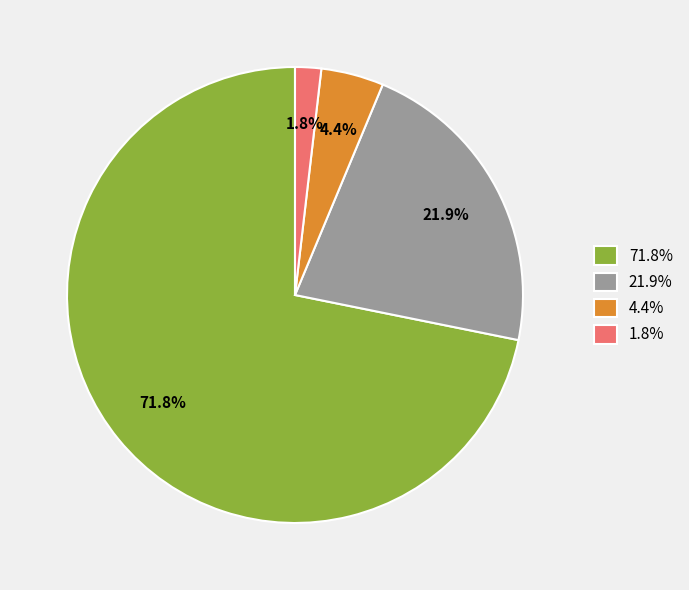

Which has a higher value, 21.9% or 1.8%?

21.9%